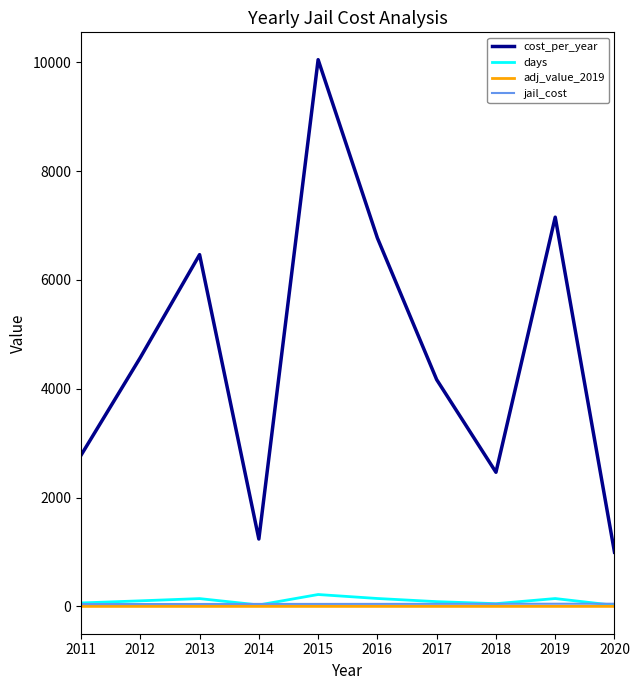

What is the spread (max minus min) of values at 2015?

10048.1